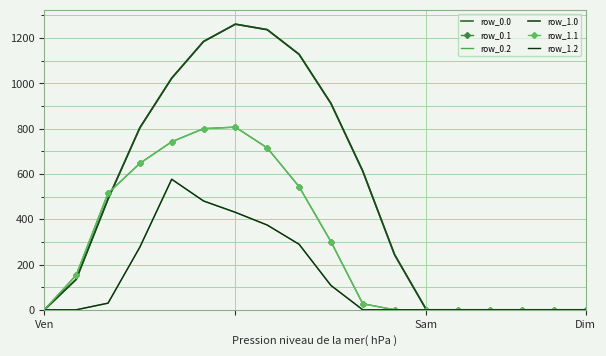

At which category is the sum across all series the highest?

6